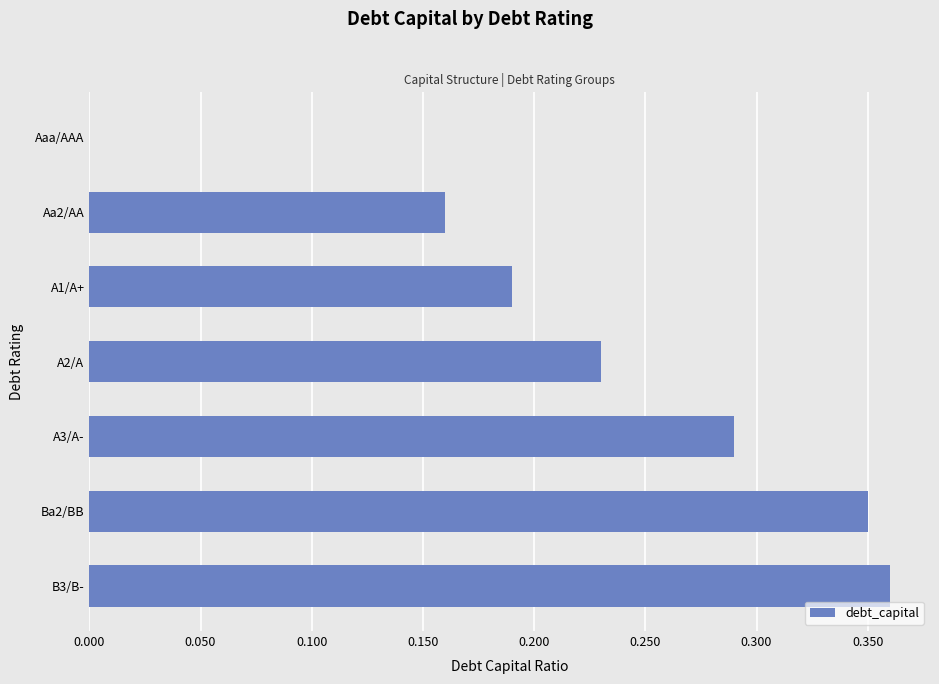

What is the sum of the values at A1/A+ and A3/A-?

0.5